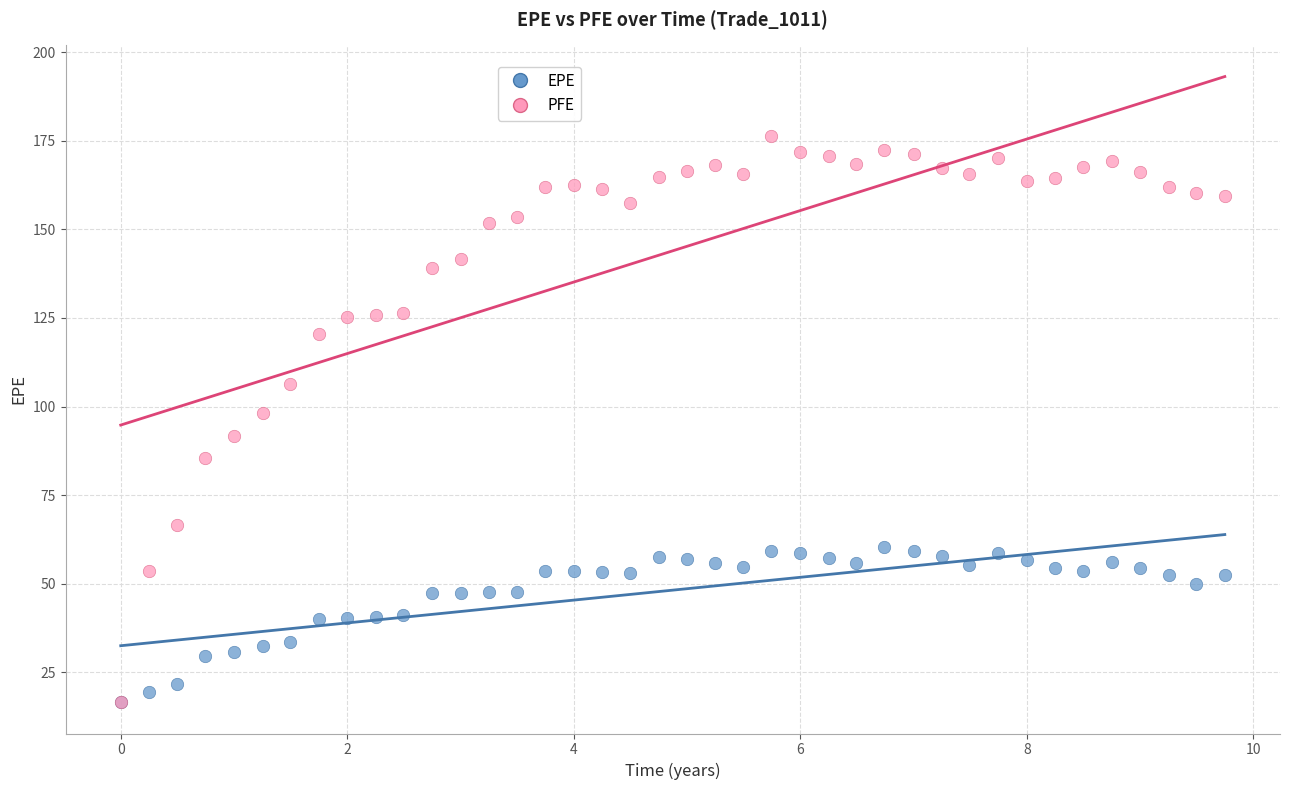

Across all series, what Y value is closest to 96?

98.2